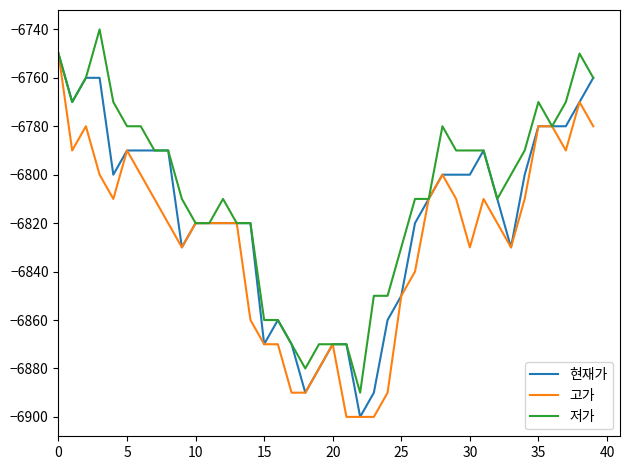

What is the maximum value for 고가?

-6750